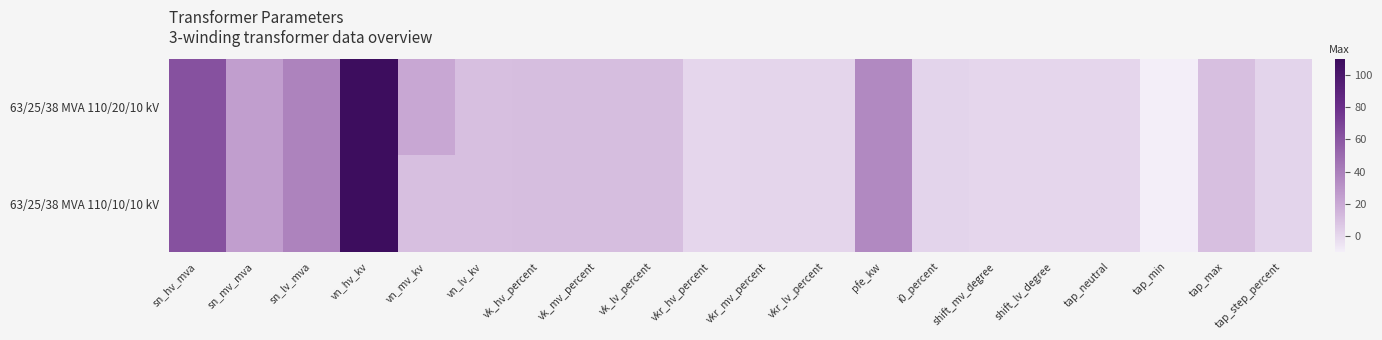

What is the maximum value shown in the chart?

110.0